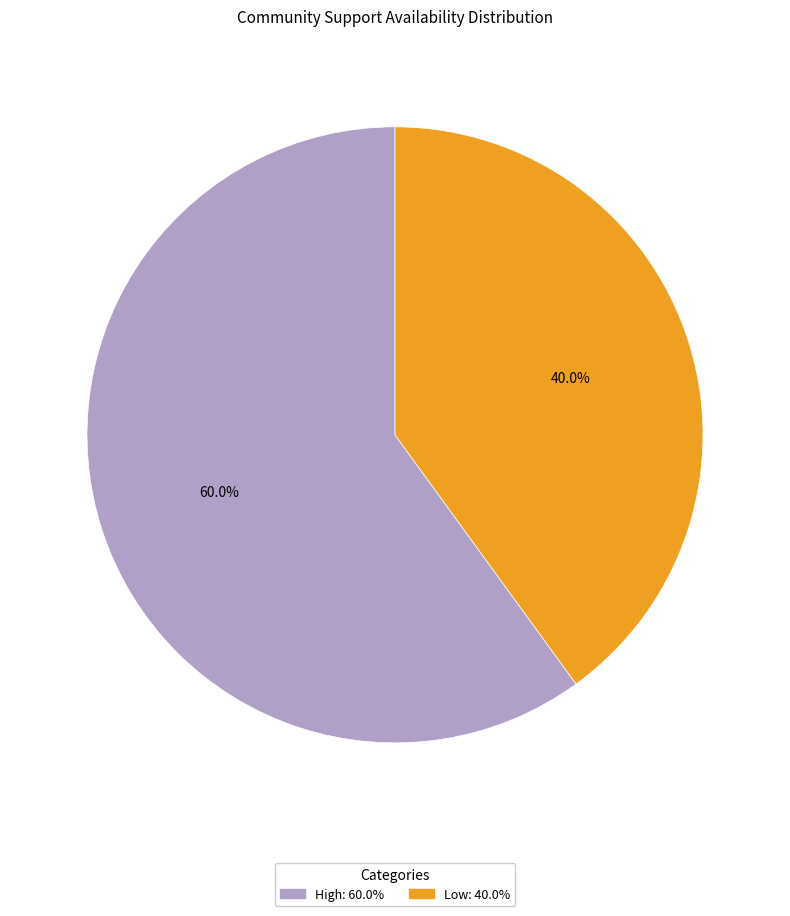

Count the number of slices in the pie.

2